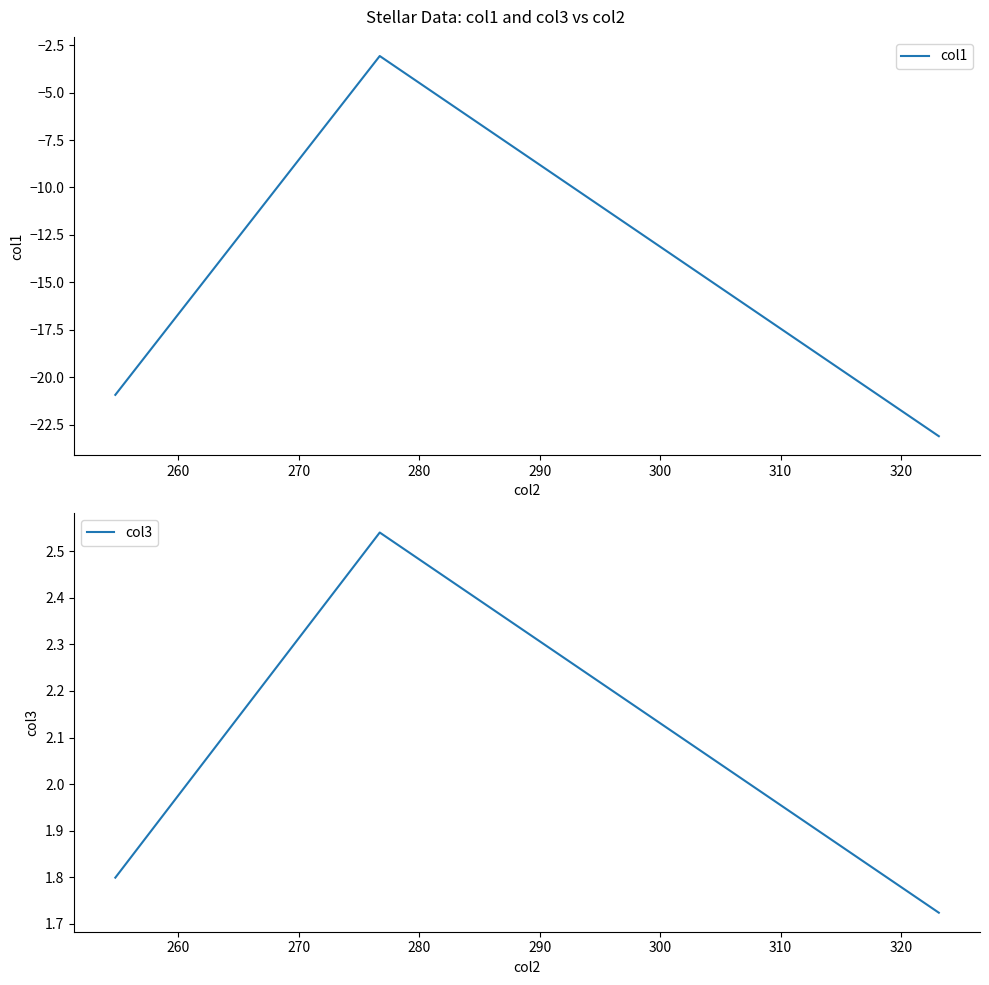

What is the minimum value for col1?

-23.1